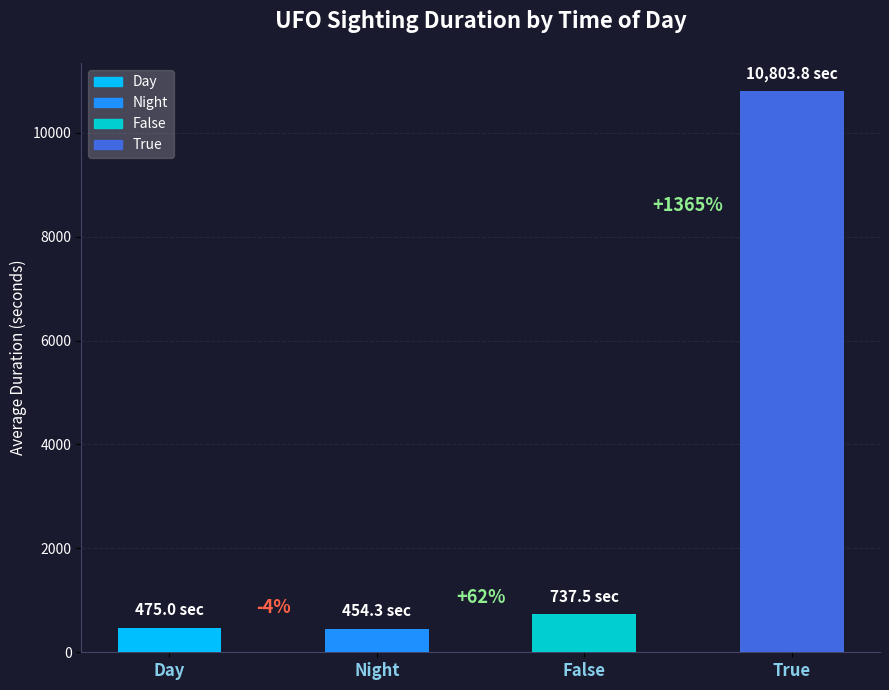

What is the value of the 3rd bar from the left?

737.5